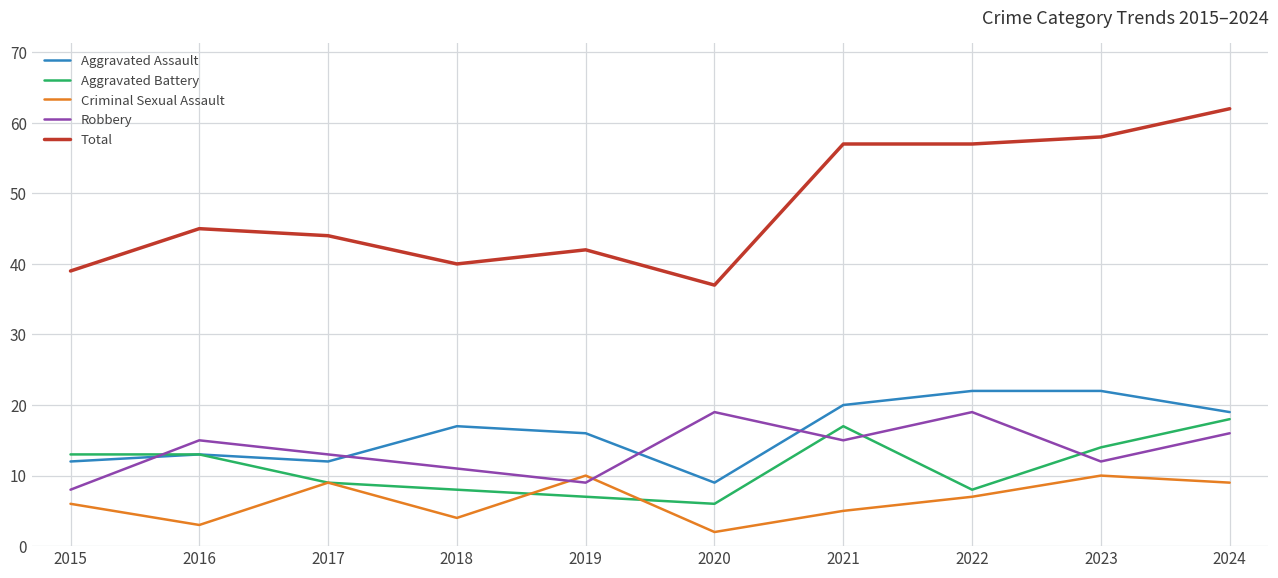

What is the difference between the highest and lowest values at 2018?

36